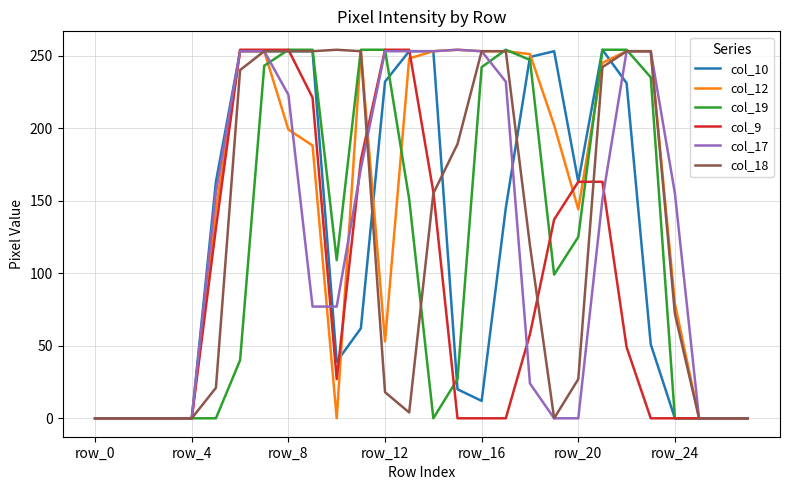

Which series has the largest total across all categories?

col_12